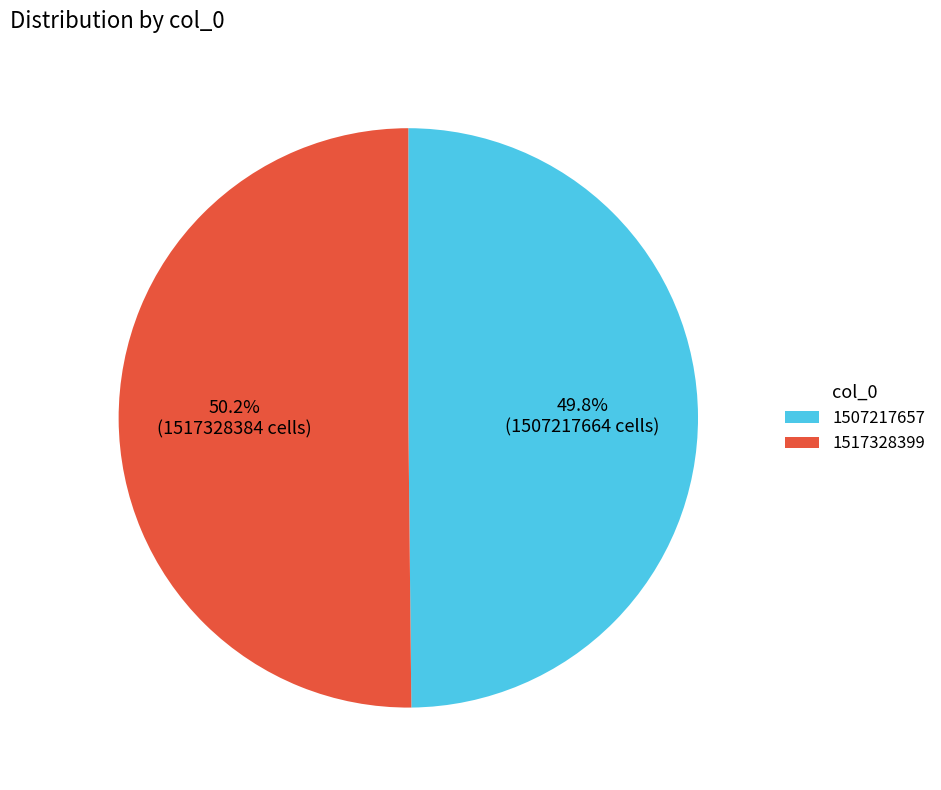

Is there any slice that represents more than half of the pie?

Yes